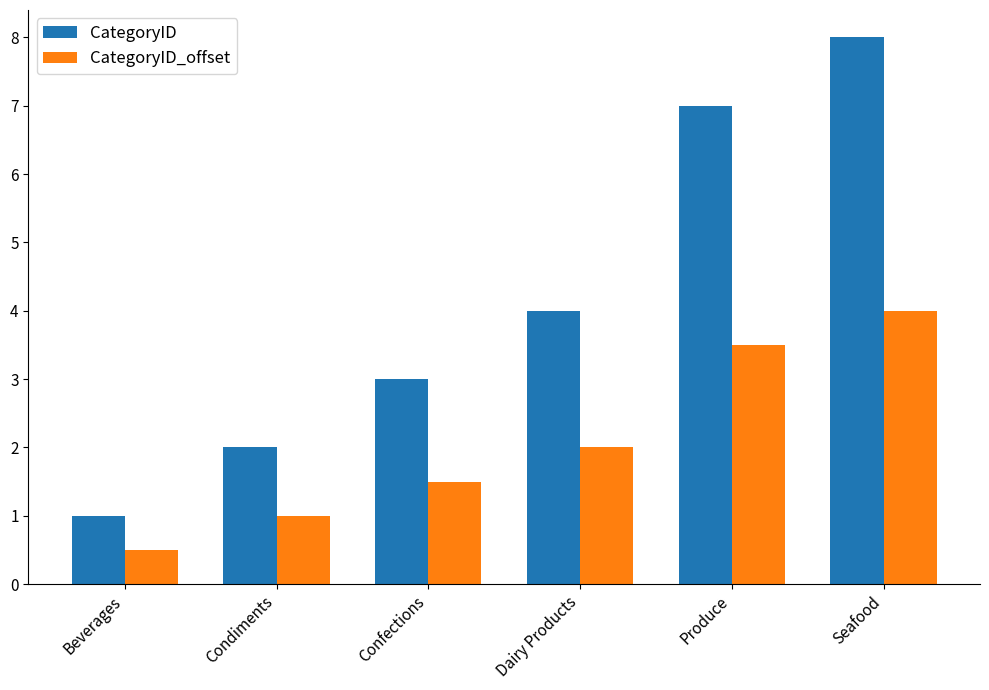

Which category has the lowest value across all series?

Beverages